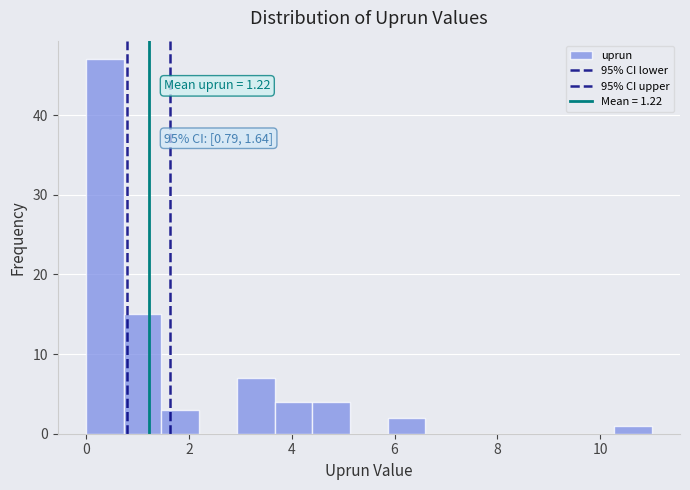

Around what value on the x-axis is the tallest bar? Give the approximate position of its centre, as read against the axis.

0.4